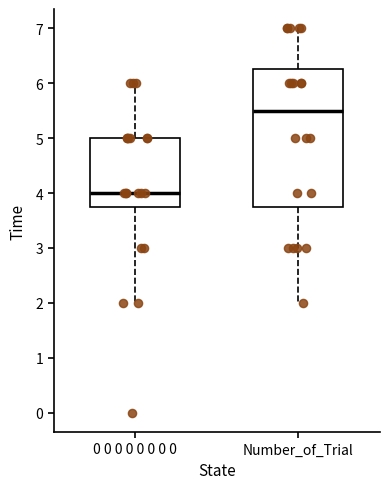

Which box's median line is the lowest?

0 0 0 0 0 0 0 0